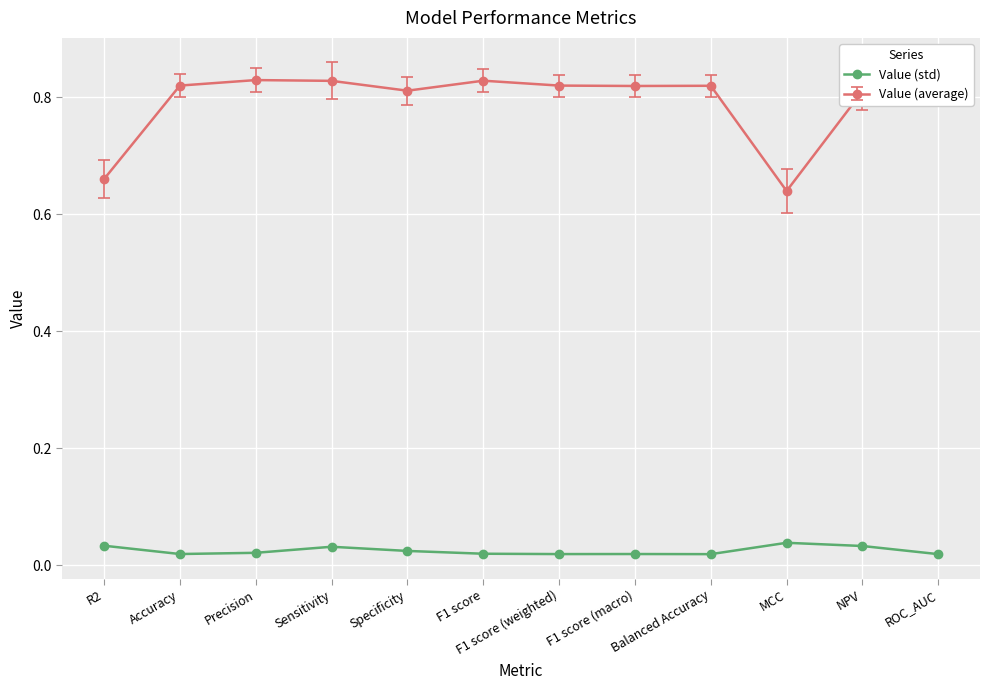

What position from the left is ROC_AUC?

12